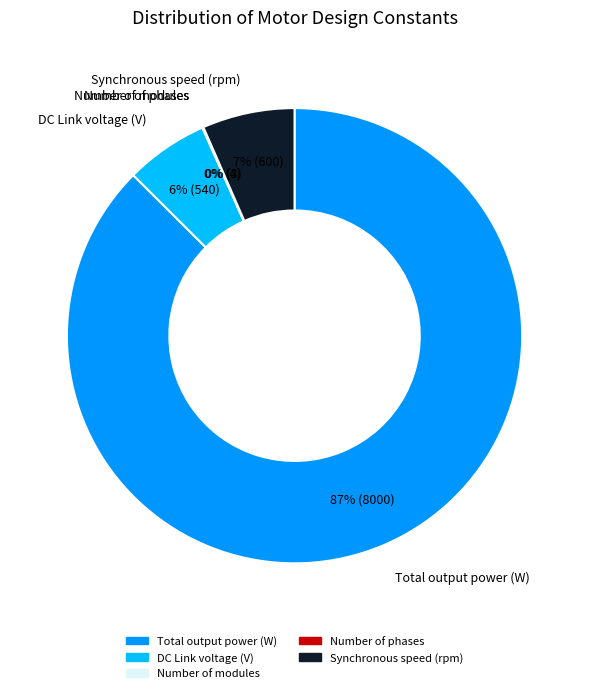

Is it true that Synchronous speed is 19% of the pie?

False